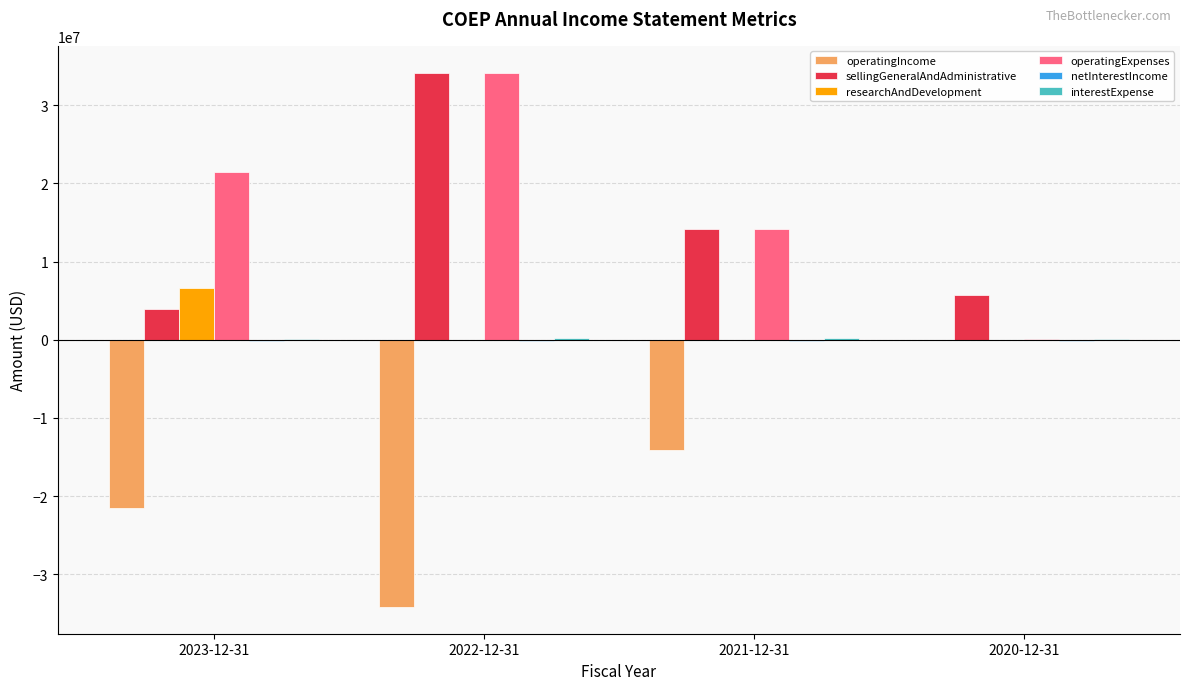

Is the value of operatingIncome at 2023-12-31 greater than the value of researchAndDevelopment at 2023-12-31?

No